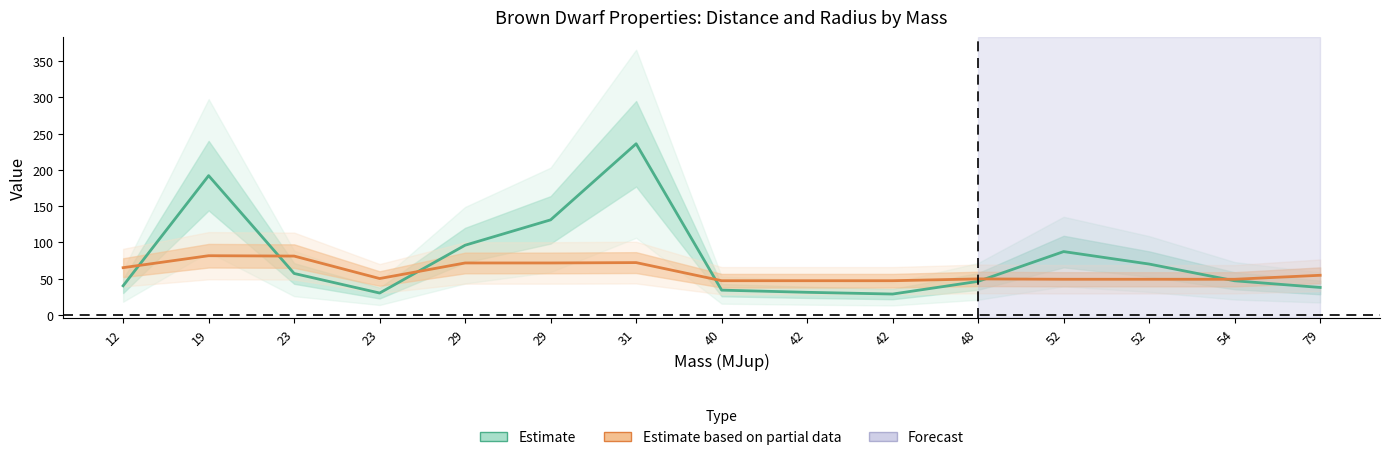

At which category does Radius ×50 (RJup) reach its first local valley?

23